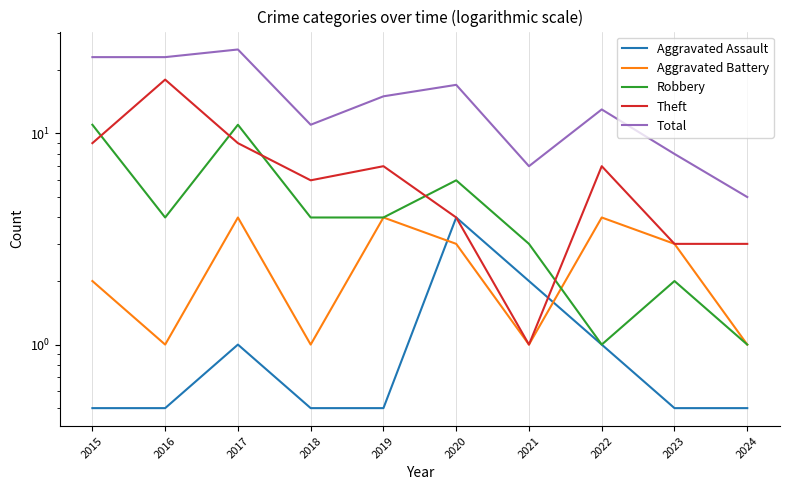

What is the minimum value for Robbery?

1.0